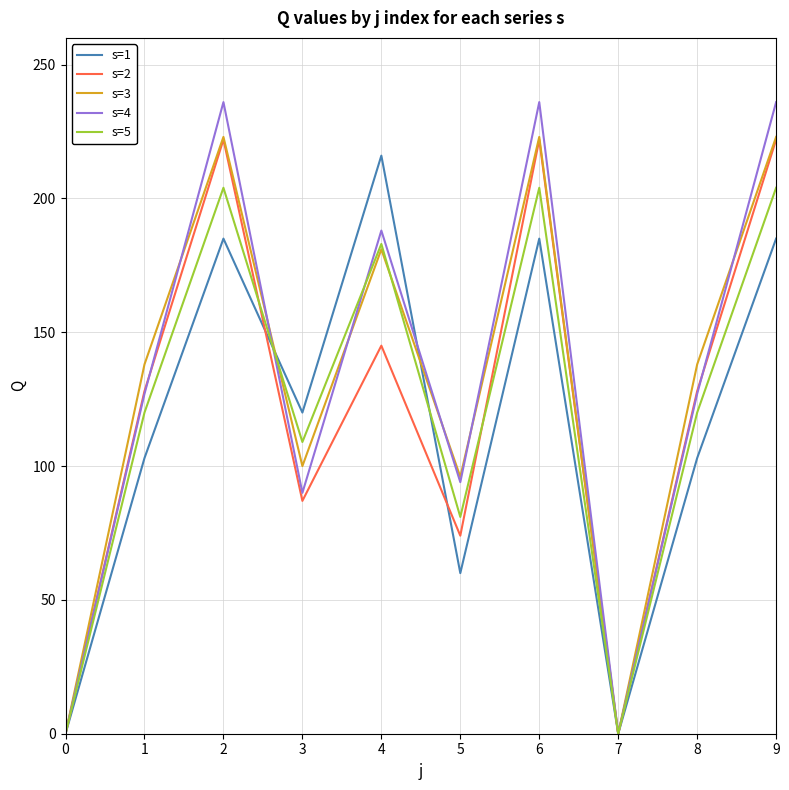

What is the difference between the second highest and second lowest values in the s=5 series?

204